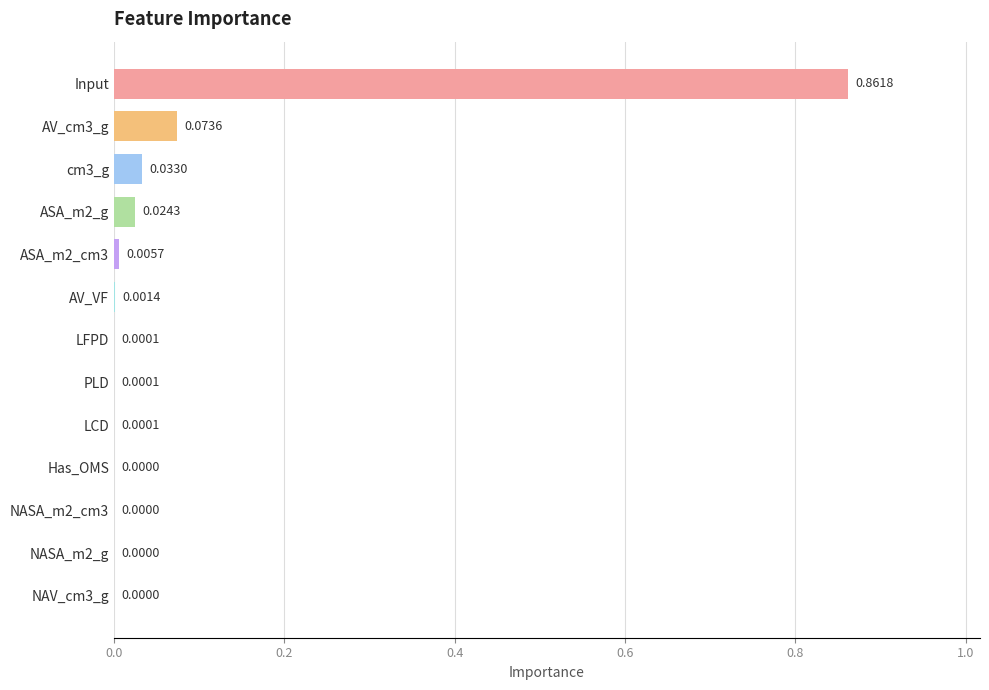

At which category does the chart reach its peak across all series?

Input